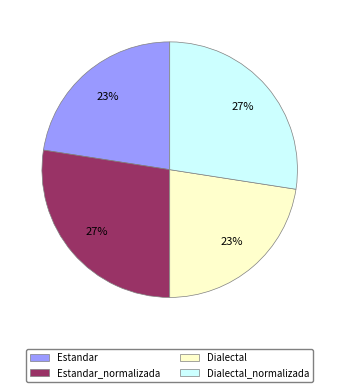

Combined, do Dialectal and Estandar account for over 50%?

No